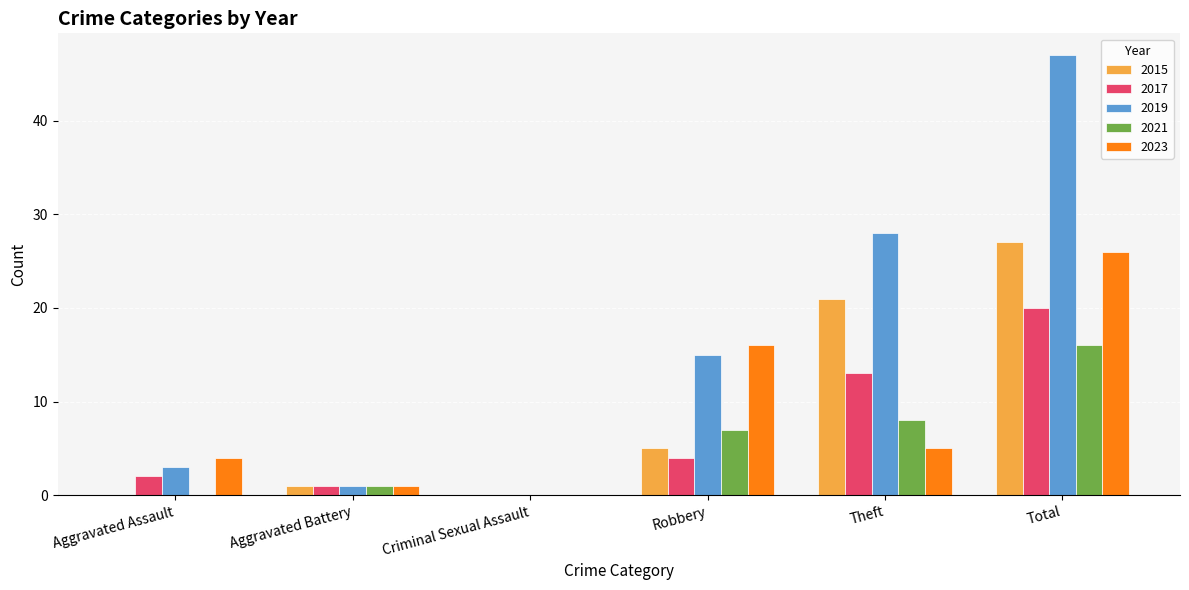

What is the spread (max minus min) of values at Aggravated Assault?

4